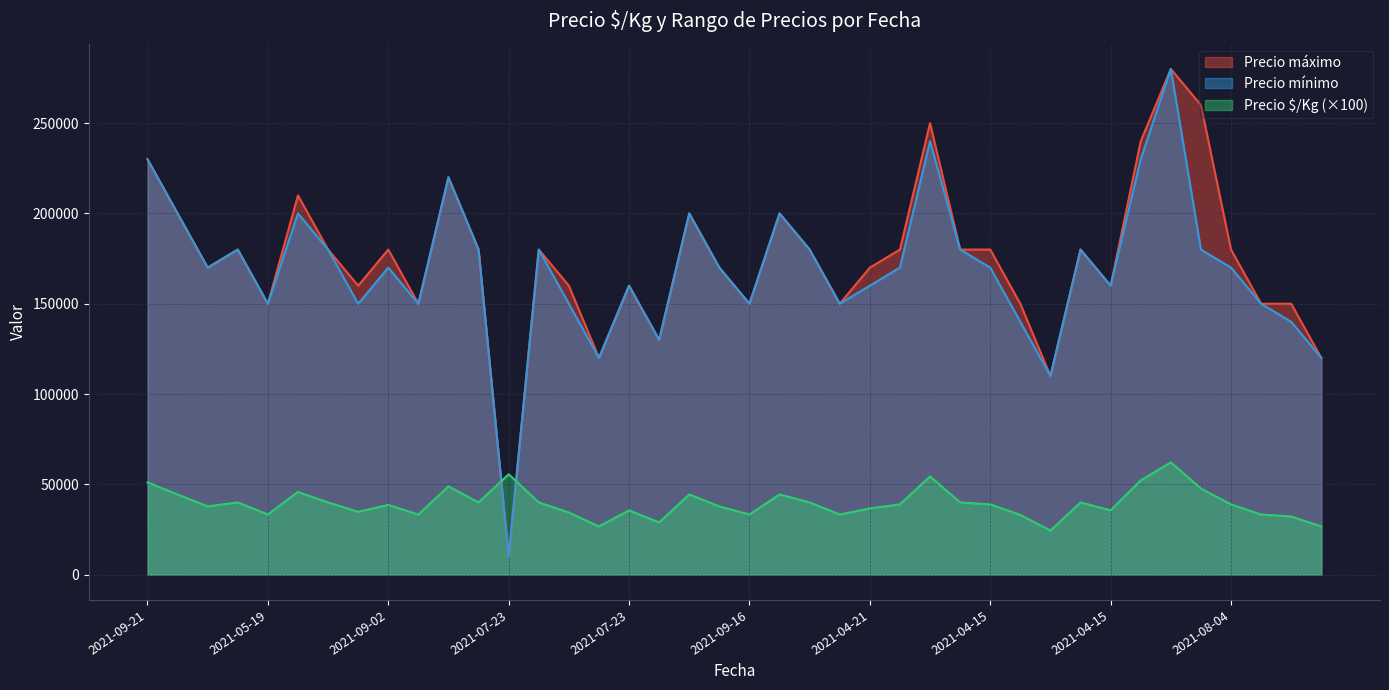

True or false: Precio máximo and Precio mínimo intersect in this chart.

False